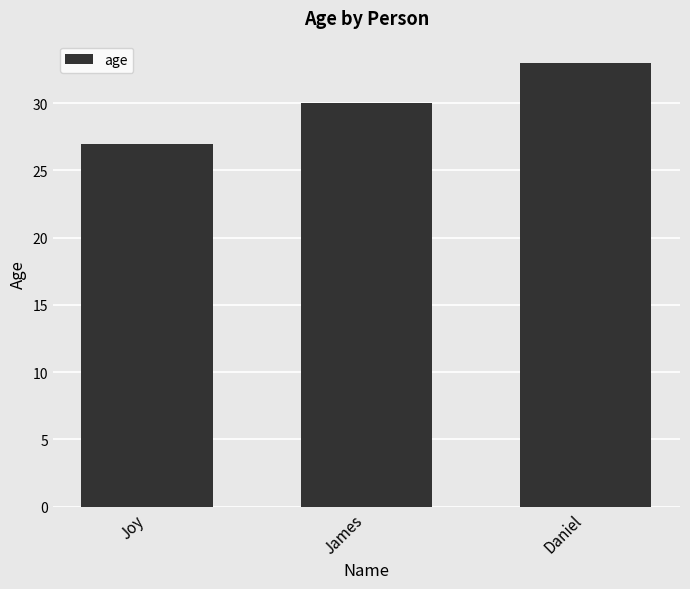

Rank the categories by value from lowest to highest.

Joy, James, Daniel